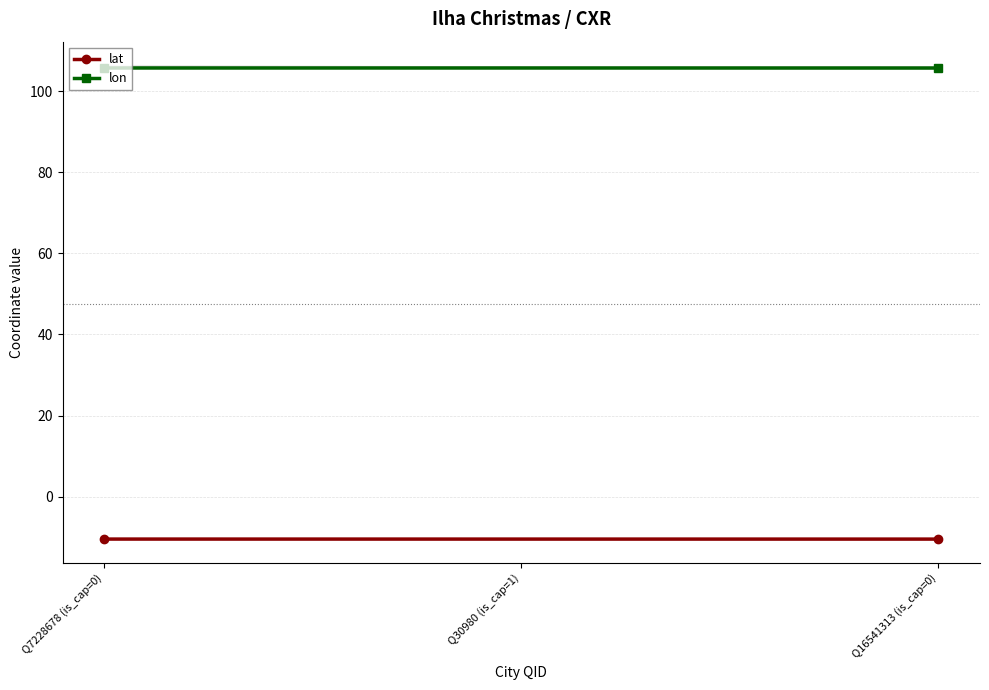

What is the average value of the lat series?

-10.4